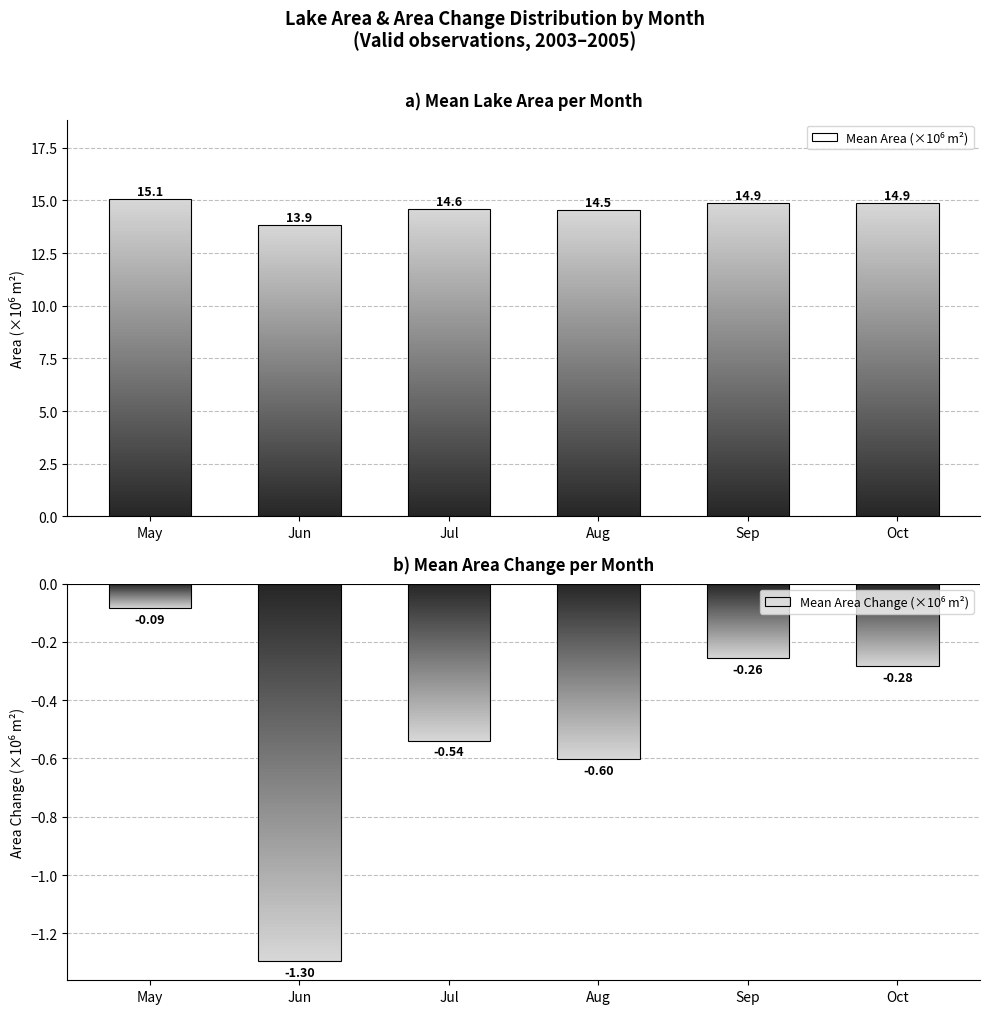

Reading left to right, list all the values displayed in this chart.

Mean Area (×10⁶ m²): May=15.1	Jun=13.9	Jul=14.6	Aug=14.5	Sep=14.9	Oct=14.9
Mean Area Change (×10⁶ m²): May=-0.1	Jun=-1.3	Jul=-0.5	Aug=-0.6	Sep=-0.3	Oct=-0.3